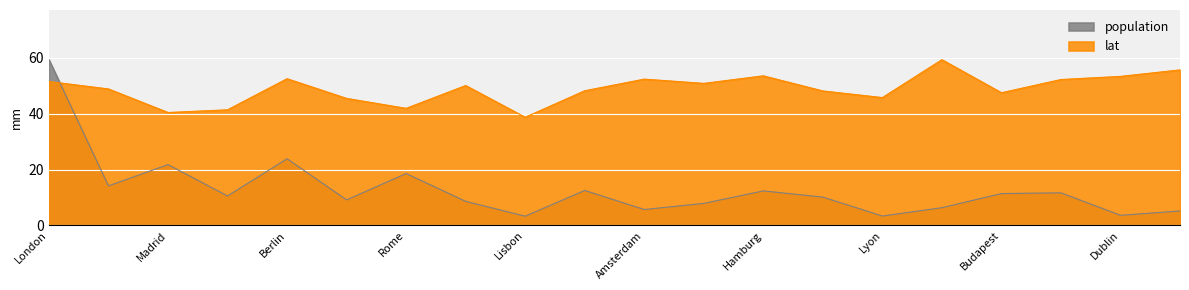

What is the label of the 6th point from the right?

Lyon